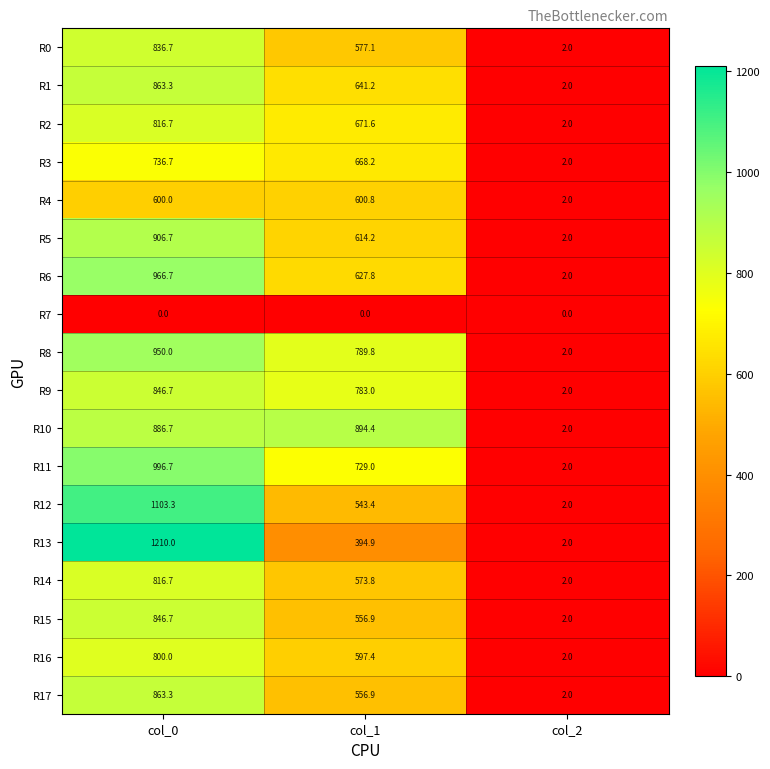

Which series has the widest spread of values?

R13